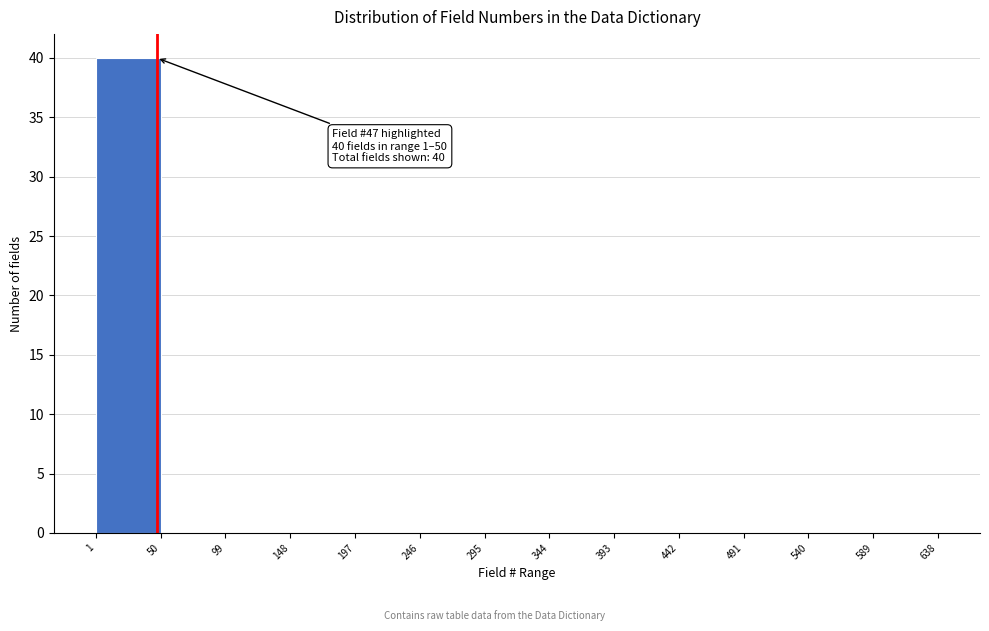

Over which range of the x-axis is the bar tallest?

1 to 50